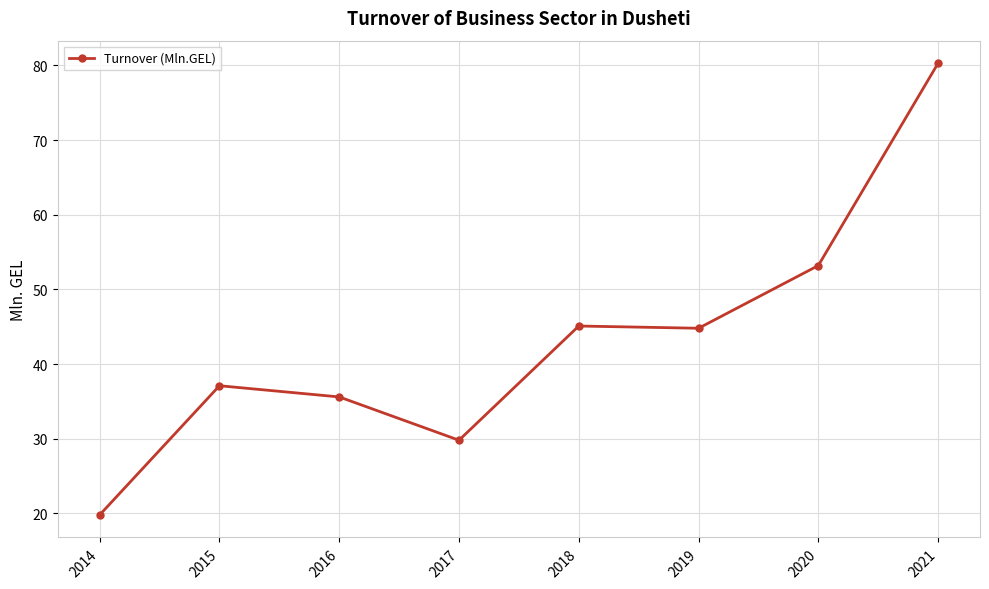

What is the difference between the maximum and second lowest values?

50.5